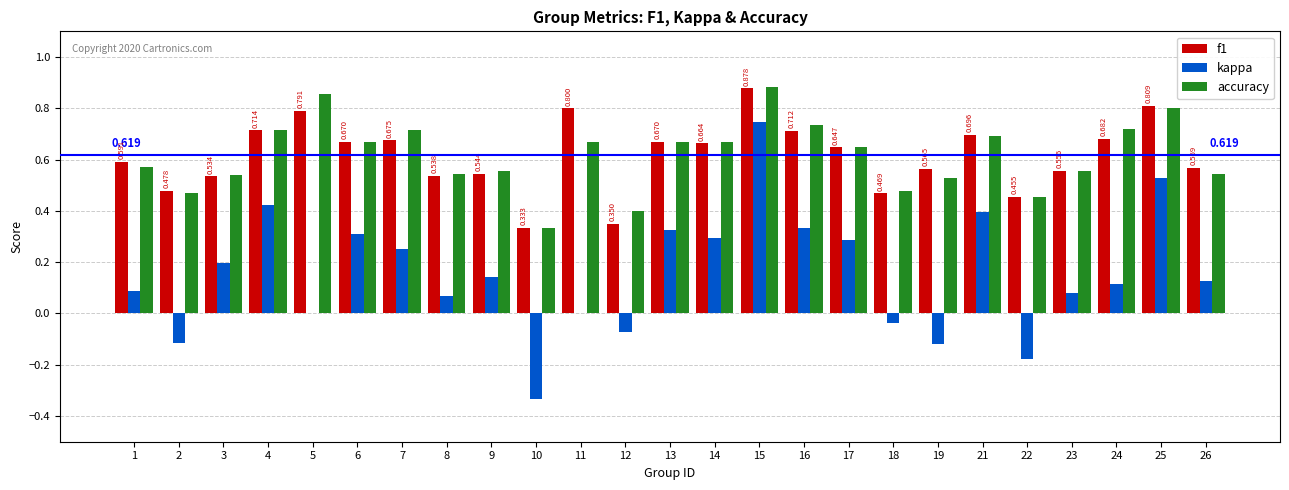

Between 7 and 24, which series saw the biggest shift?

kappa